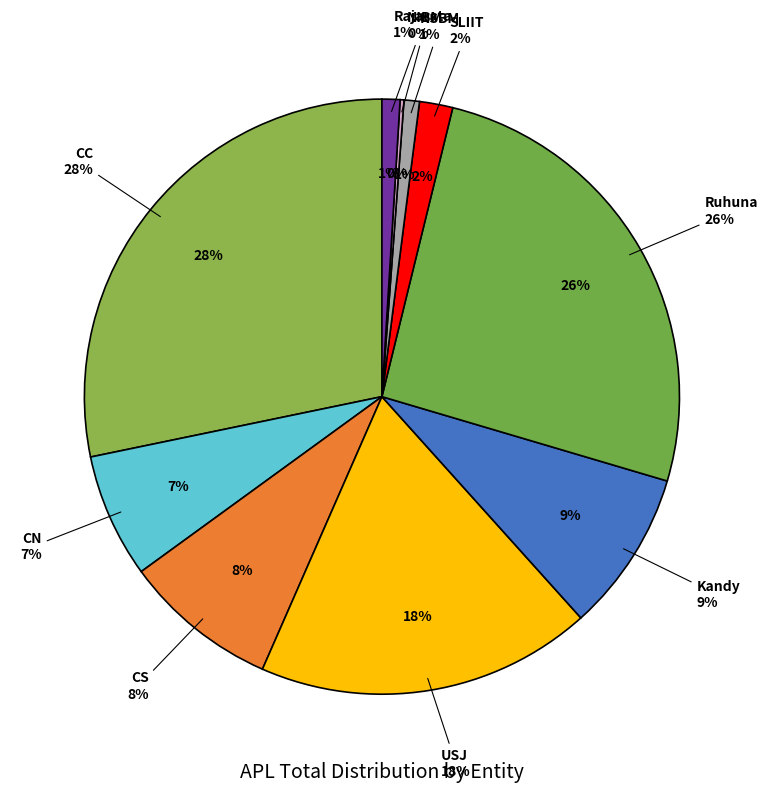

Does CS represent more than half of the total?

No